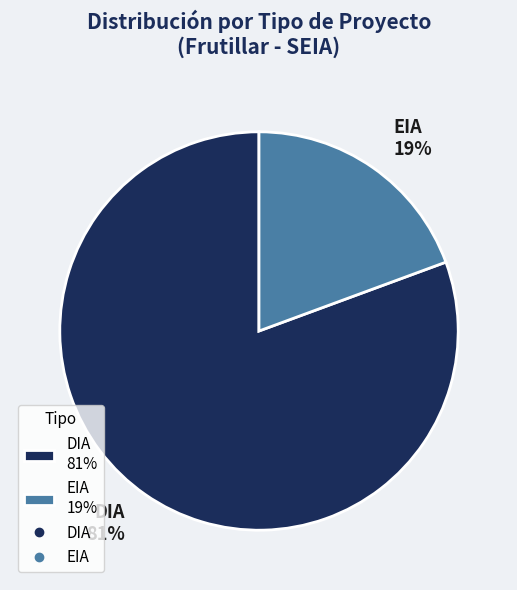

Combined, do EIA 19% and DIA 81% account for over 50%?

Yes